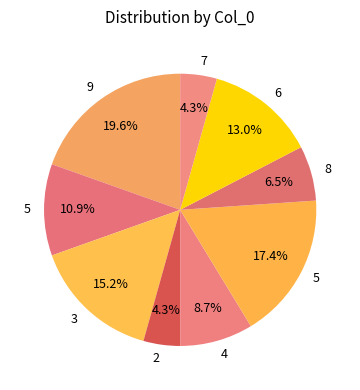

Count the number of slices in the pie.

9